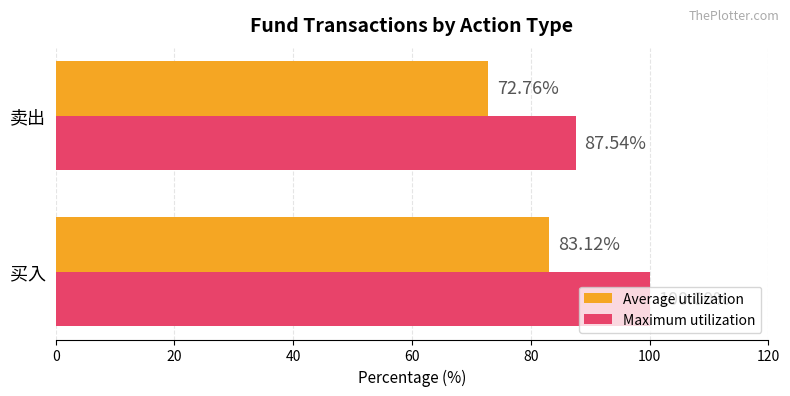

At which category does the chart reach its peak across all series?

买入